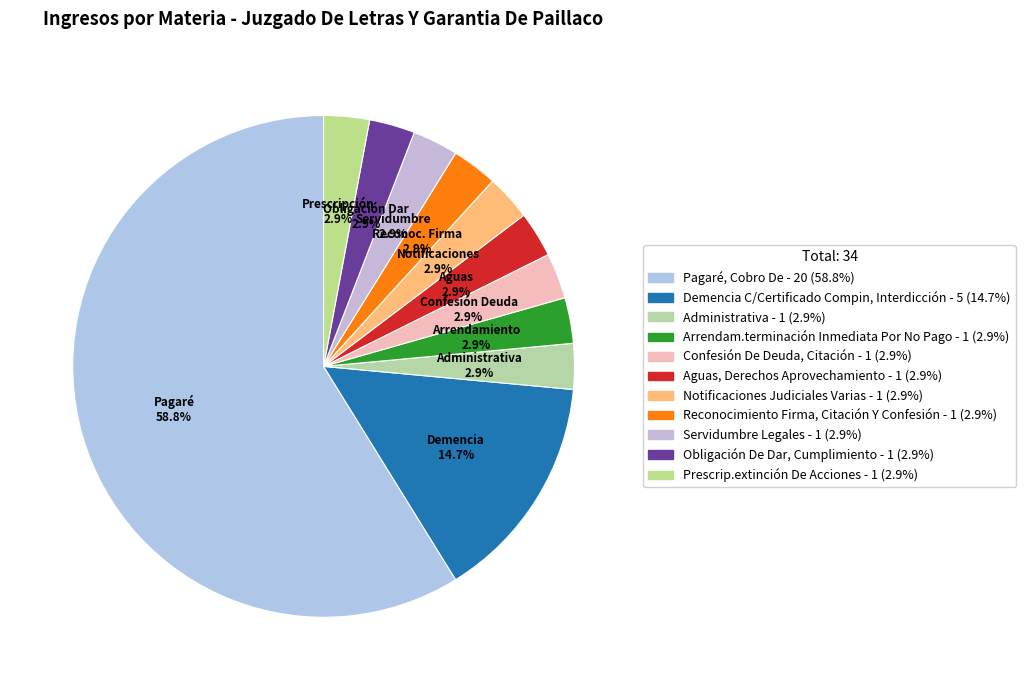

Is there a majority slice in this chart?

Yes